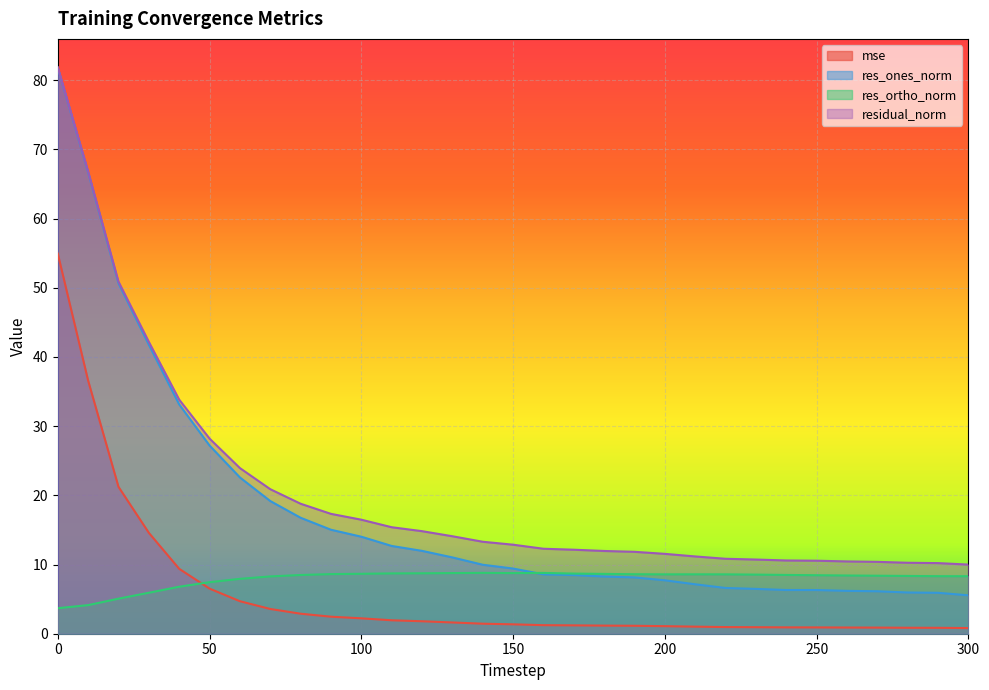

The value of res_ones_norm at 90 is 26.3. True or false?

False